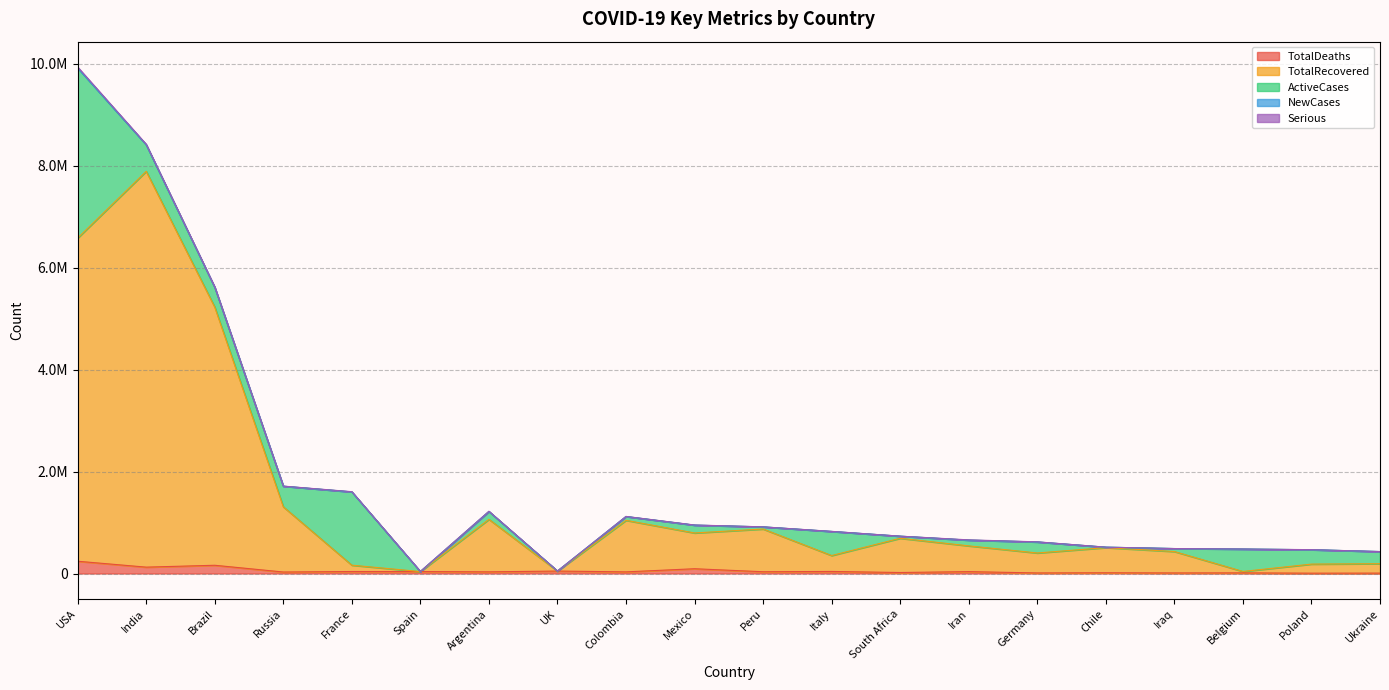

True or false: TotalDeaths has more than 1 points higher than both neighbors.

True